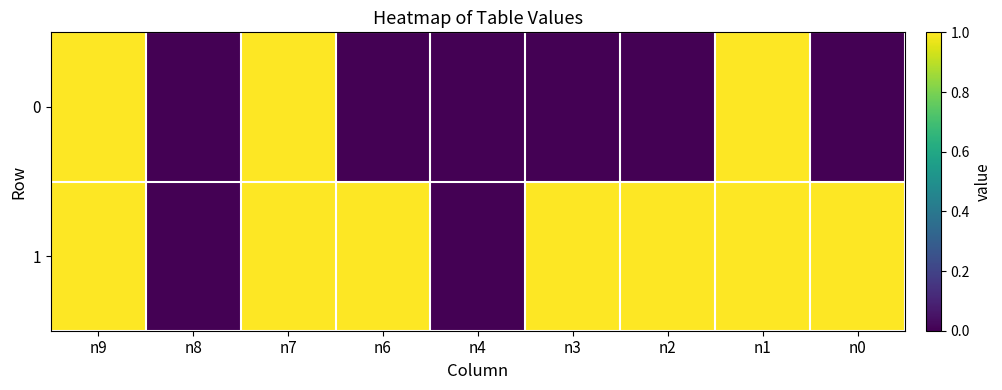

What is the total value across all series at n3?

1